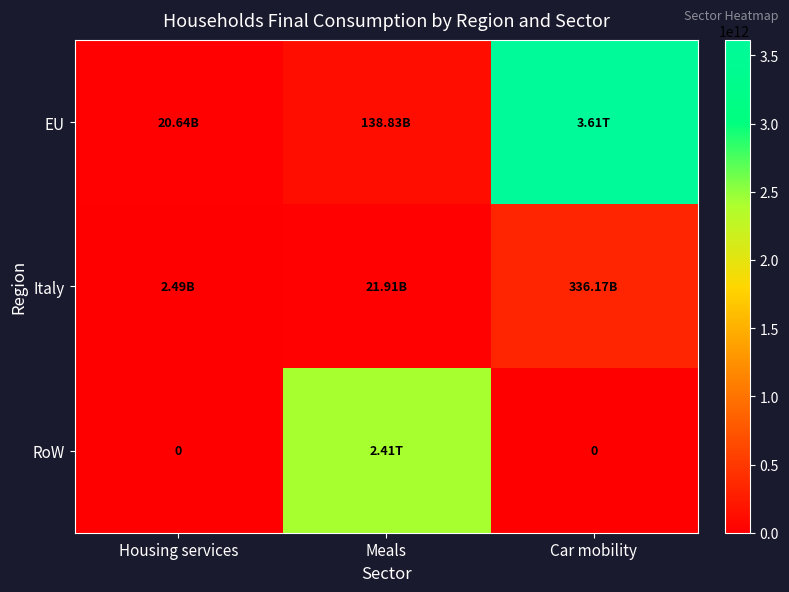

Rank the series by their average value, from lowest to highest.

Italy, RoW, EU